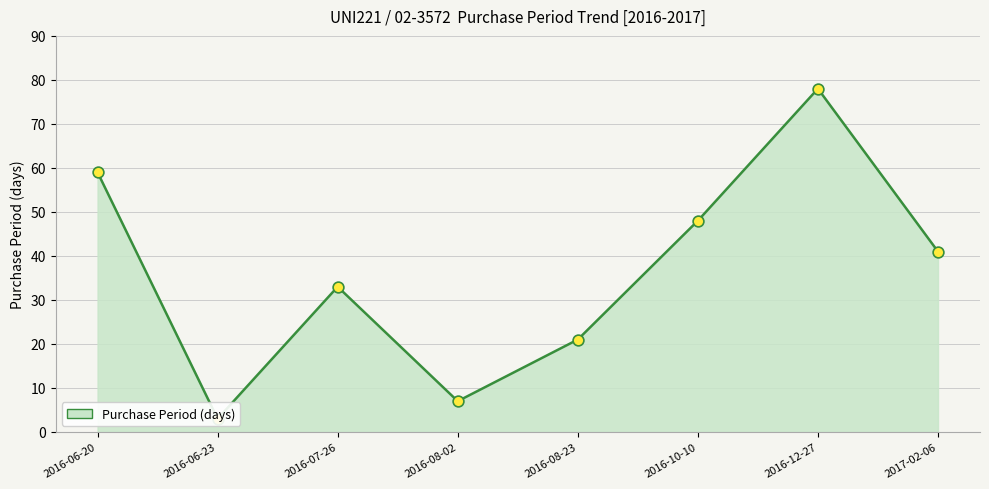

What is the ratio of the value at 2016-08-02 to the value at 2016-07-26?

0.2